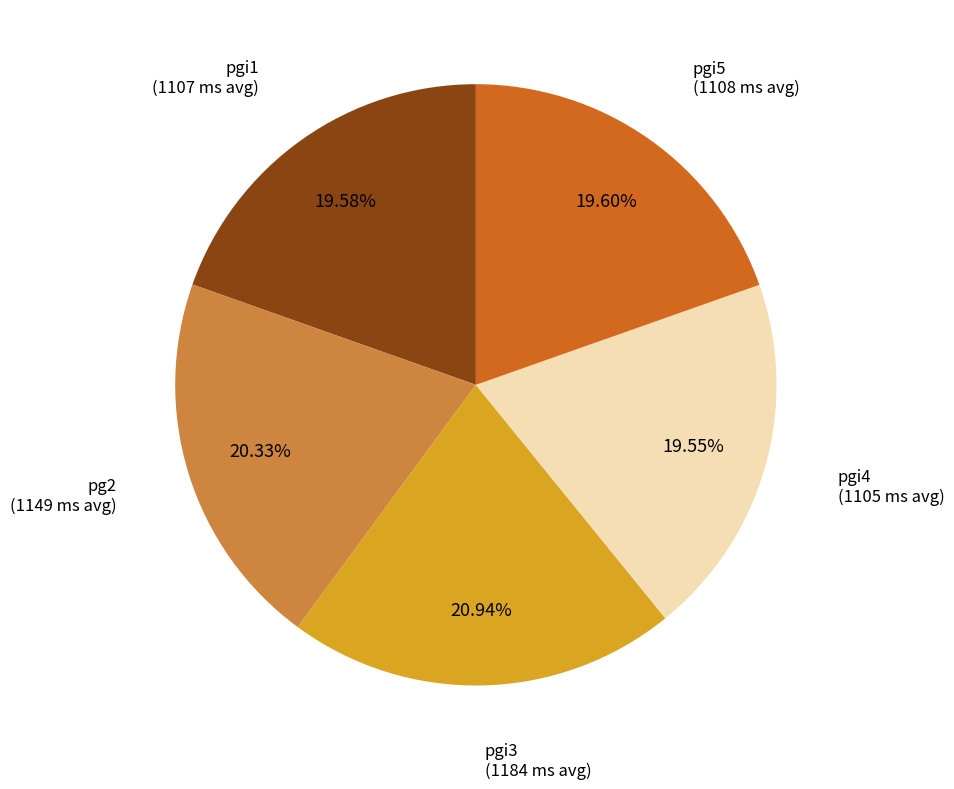

True or false: pgi4 accounts for 20% of the total.

True